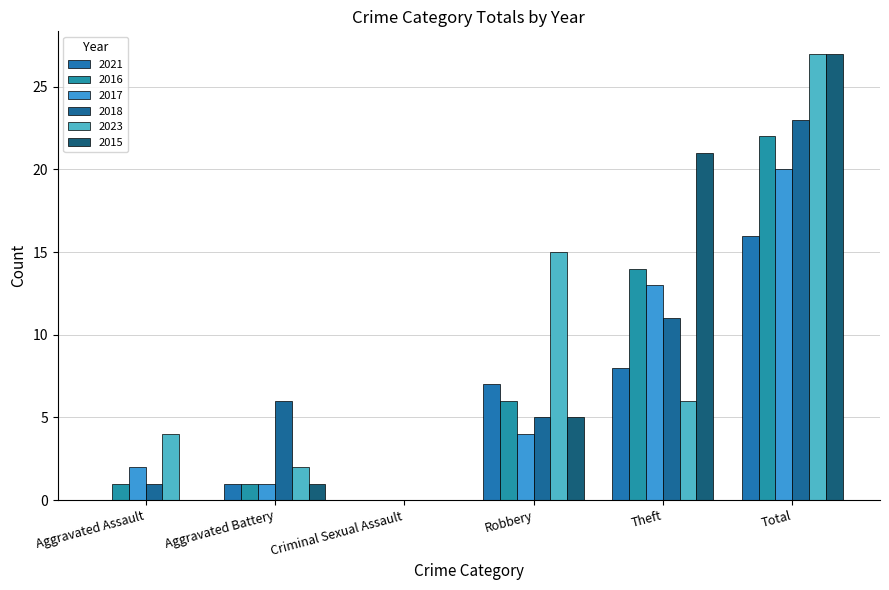

Reading left to right, list all the values displayed in this chart.

2021: Aggravated Assault=0	Aggravated Battery=1	Criminal Sexual Assault=0	Robbery=7	Theft=8	Total=16
2016: Aggravated Assault=1	Aggravated Battery=1	Criminal Sexual Assault=0	Robbery=6	Theft=14	Total=22
2017: Aggravated Assault=2	Aggravated Battery=1	Criminal Sexual Assault=0	Robbery=4	Theft=13	Total=20
2018: Aggravated Assault=1	Aggravated Battery=6	Criminal Sexual Assault=0	Robbery=5	Theft=11	Total=23
2023: Aggravated Assault=4	Aggravated Battery=2	Criminal Sexual Assault=0	Robbery=15	Theft=6	Total=27
2015: Aggravated Assault=0	Aggravated Battery=1	Criminal Sexual Assault=0	Robbery=5	Theft=21	Total=27